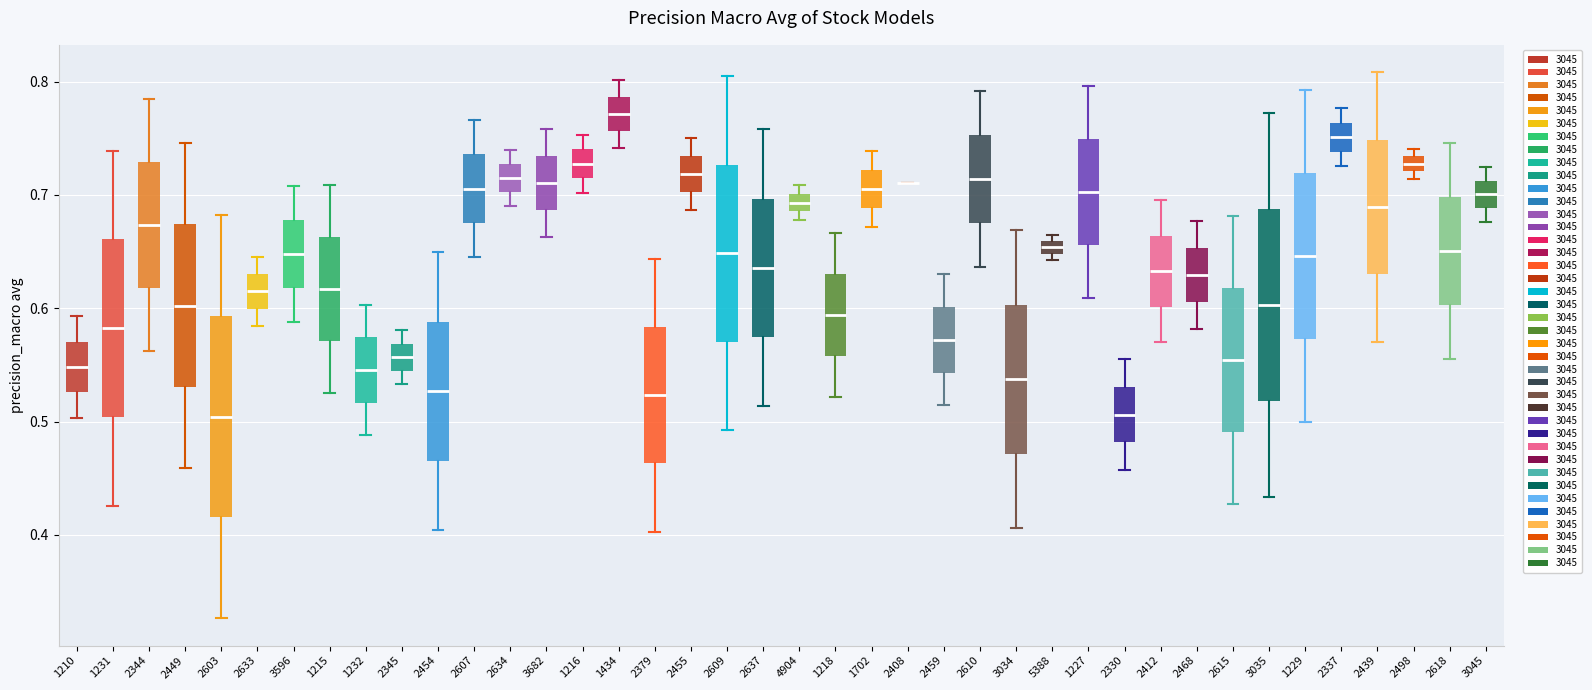

Where does the median line of the box at x = 2455 sit on the y-axis? The values are not printed on the chart, so give them approximately, as read against the axis.

0.72